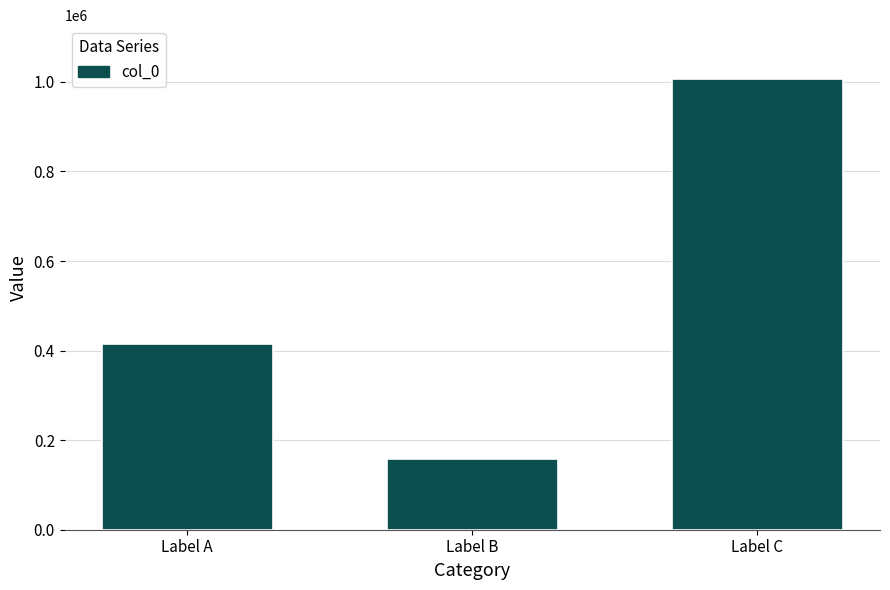

At which category does the chart reach its minimum across all series?

Label B